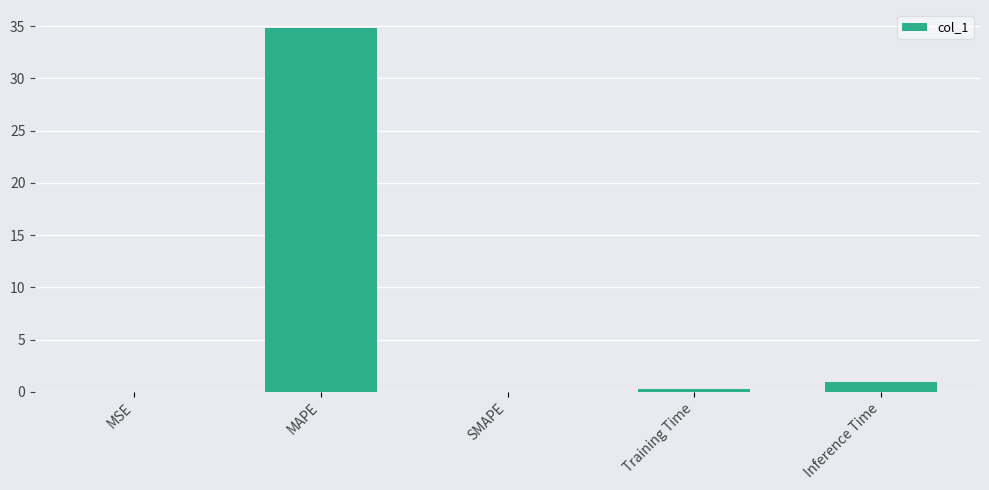

Count the number of categories in the chart.

5